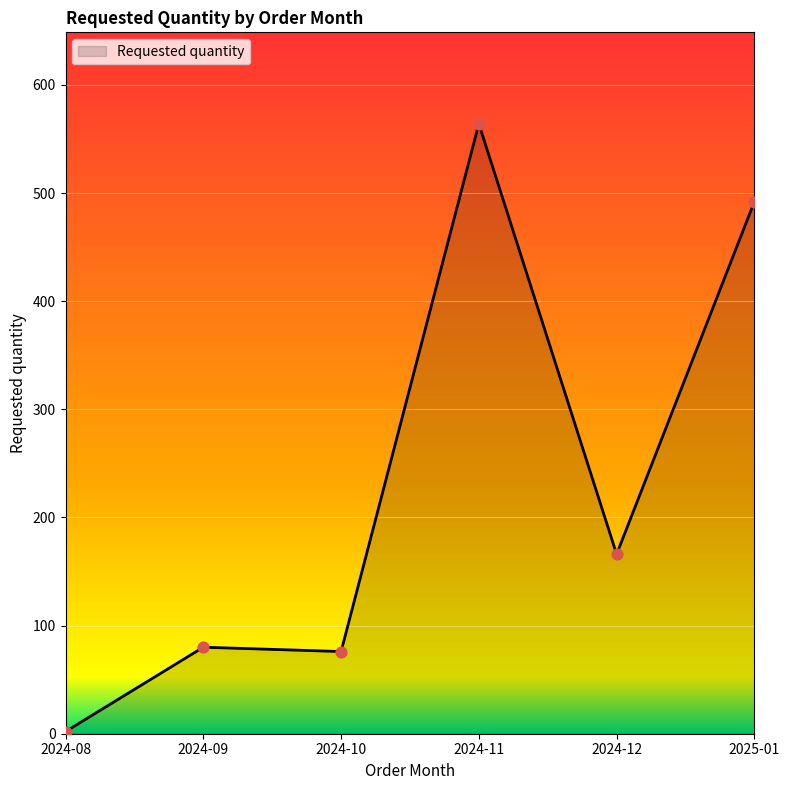

Approximately how many times larger is the value at 2024-10 compared to 2024-12?

0.5